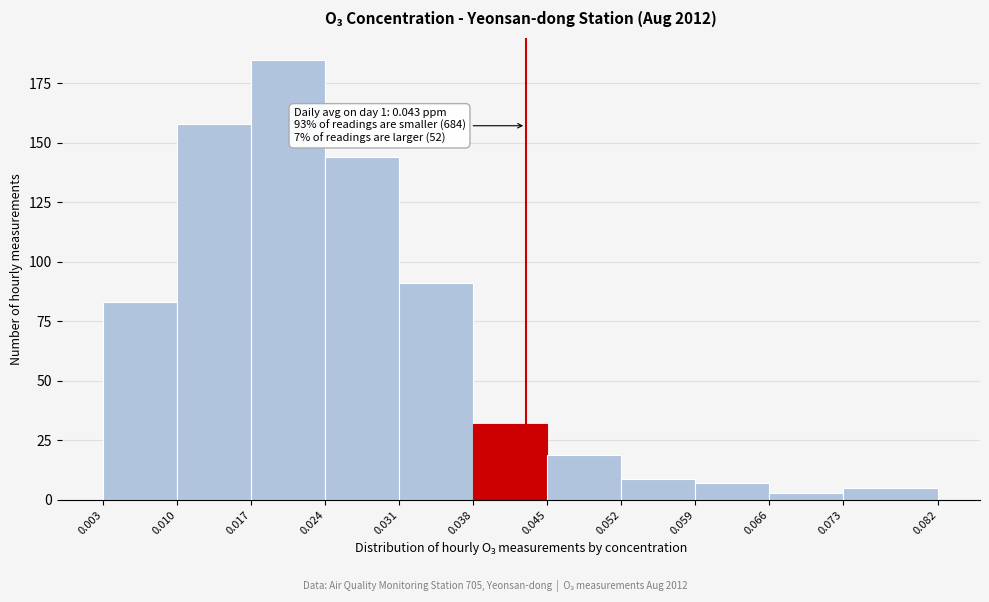

Which range on the x-axis has the tallest bar?

0.017 to 0.024